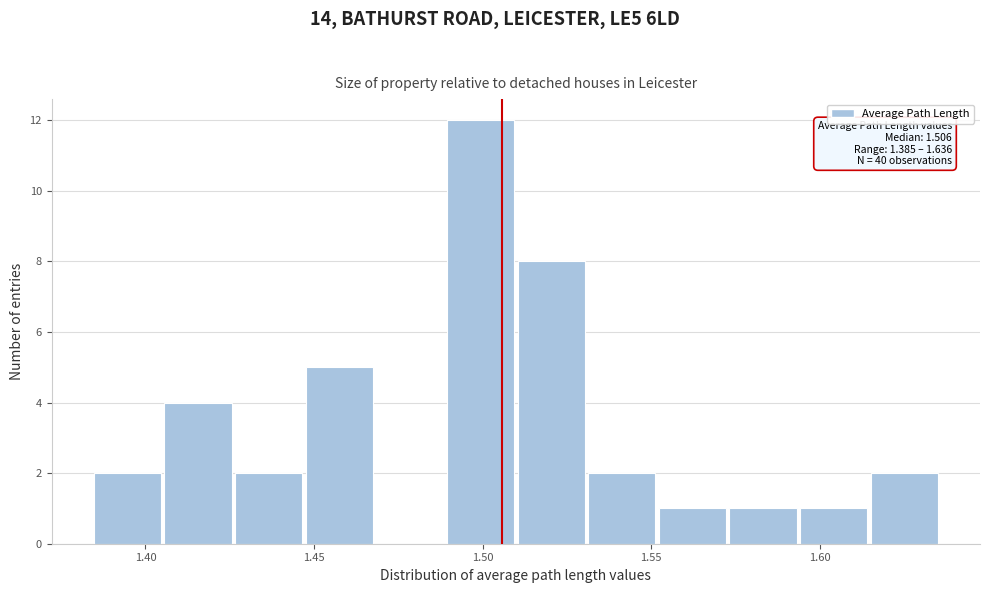

Over which range of the x-axis is the bar tallest?

1.490 to 1.510